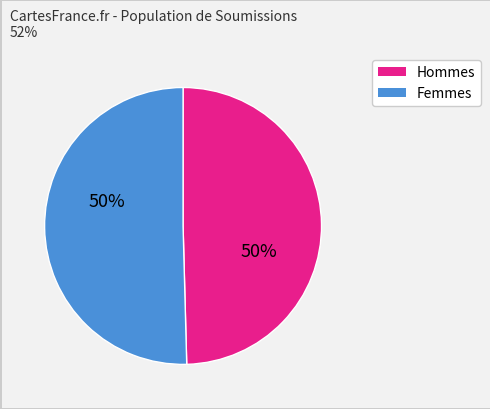

To the nearest percent, what is the average slice percentage?

50%